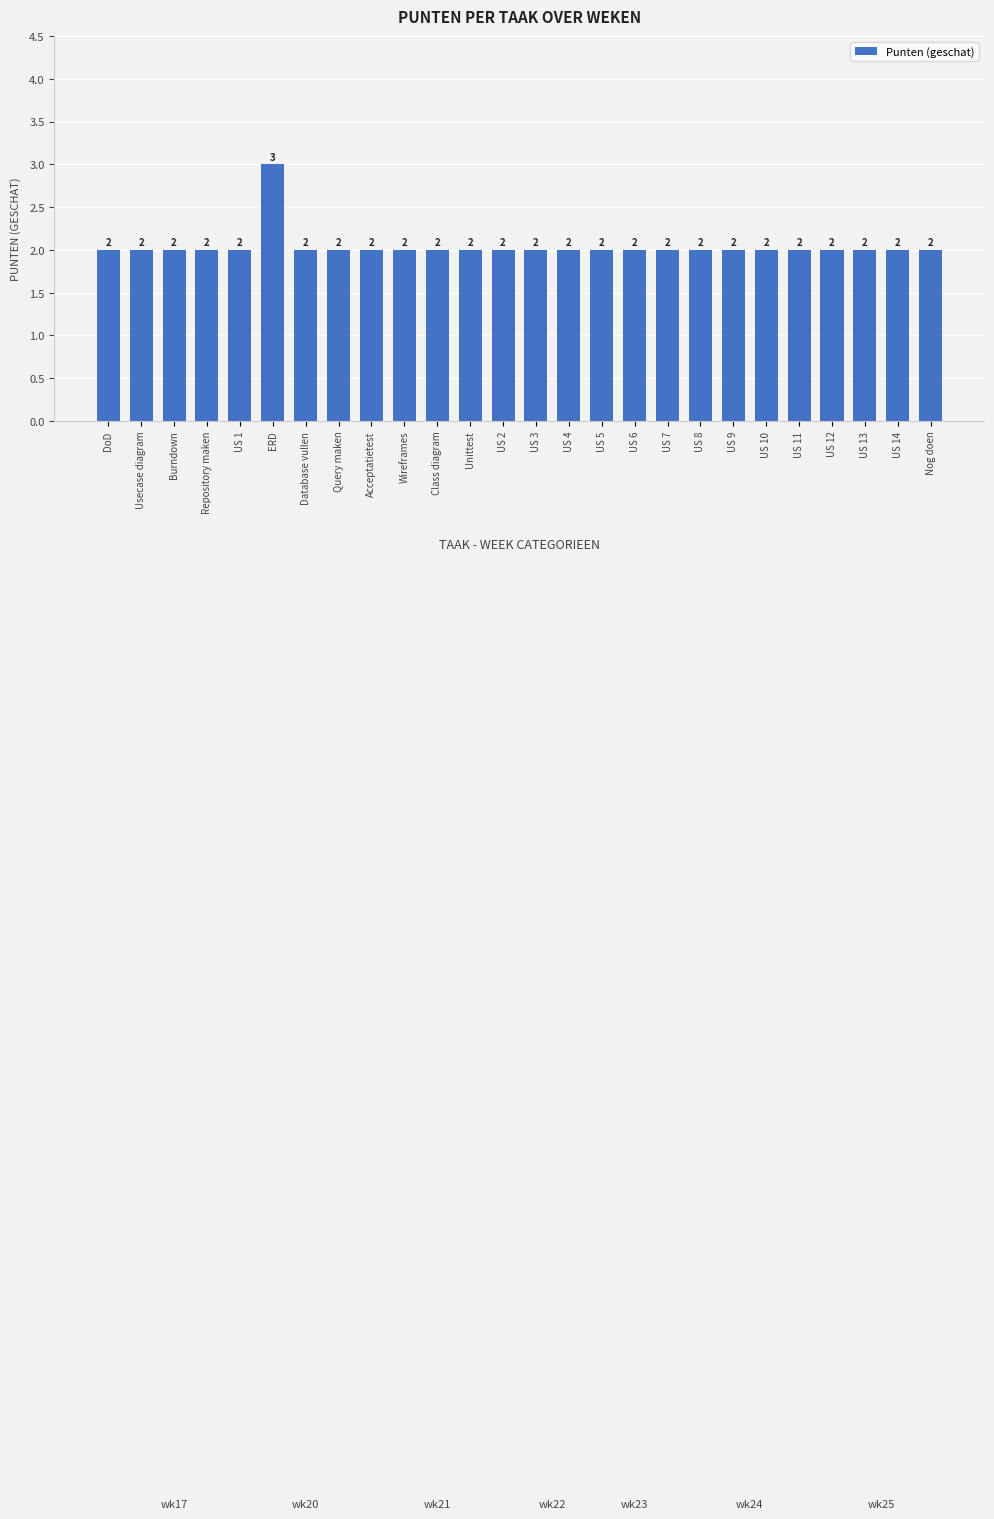

Between ERD and US 10, which is larger?

ERD